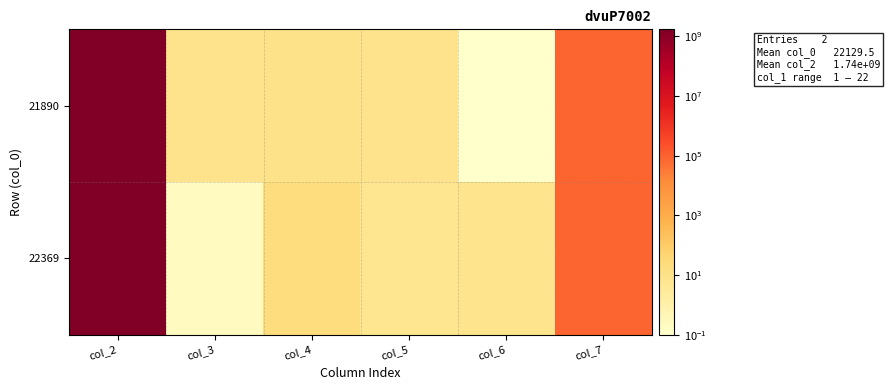

What is the difference between the highest and lowest values at col_2?

35.9